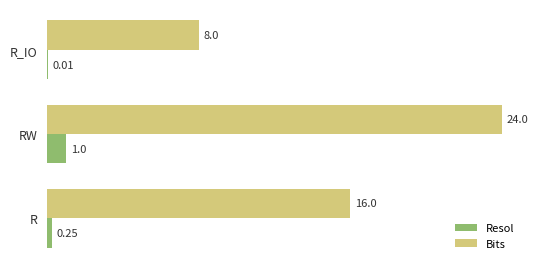

What is the sum of the Resol values at RW and R_IO?

1.0